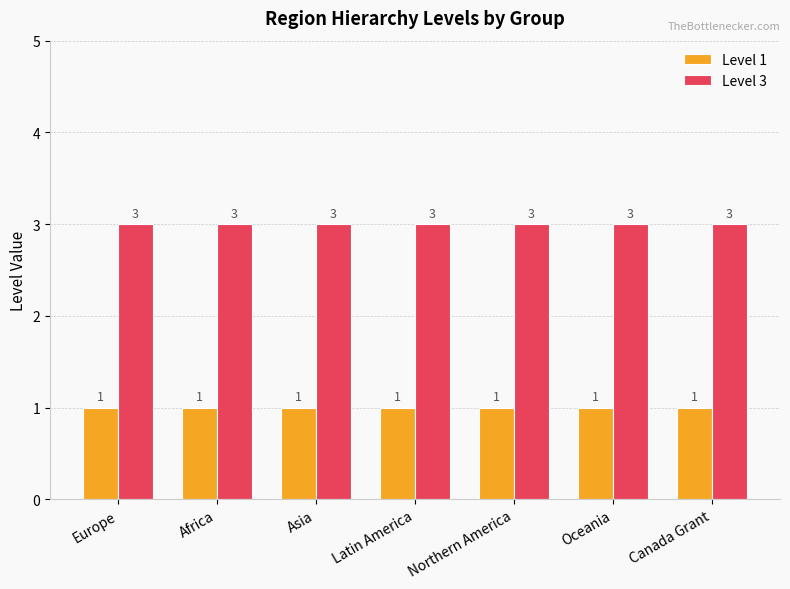

What position from the left is Canada Grant?

7